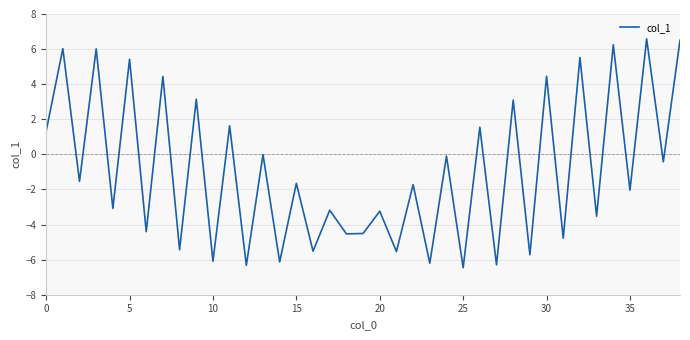

What is the difference between the maximum and minimum values?

13.0